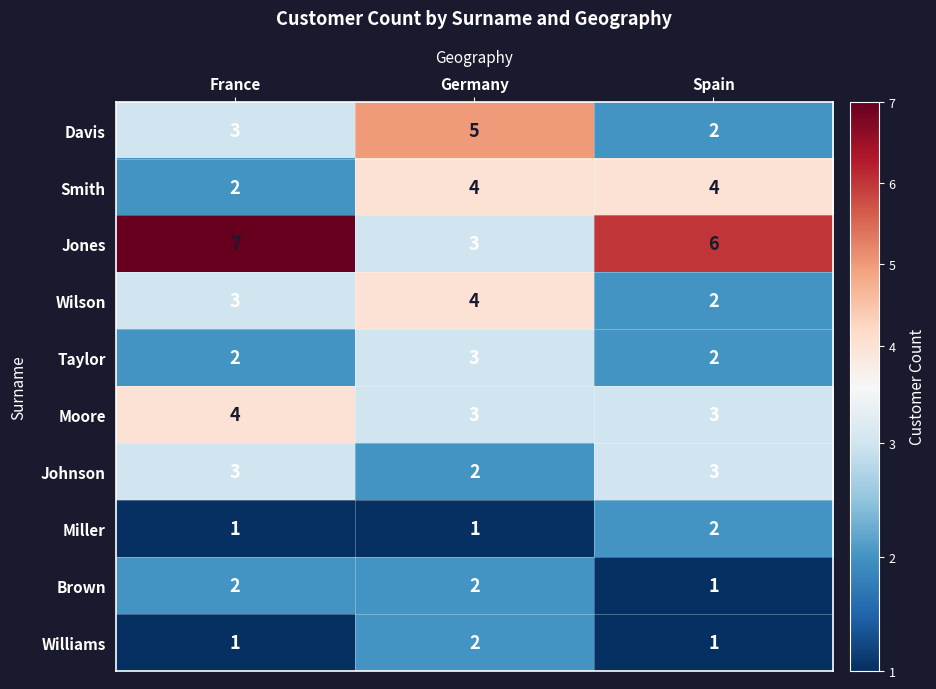

How many Johnson values are between 2 and 3?

3